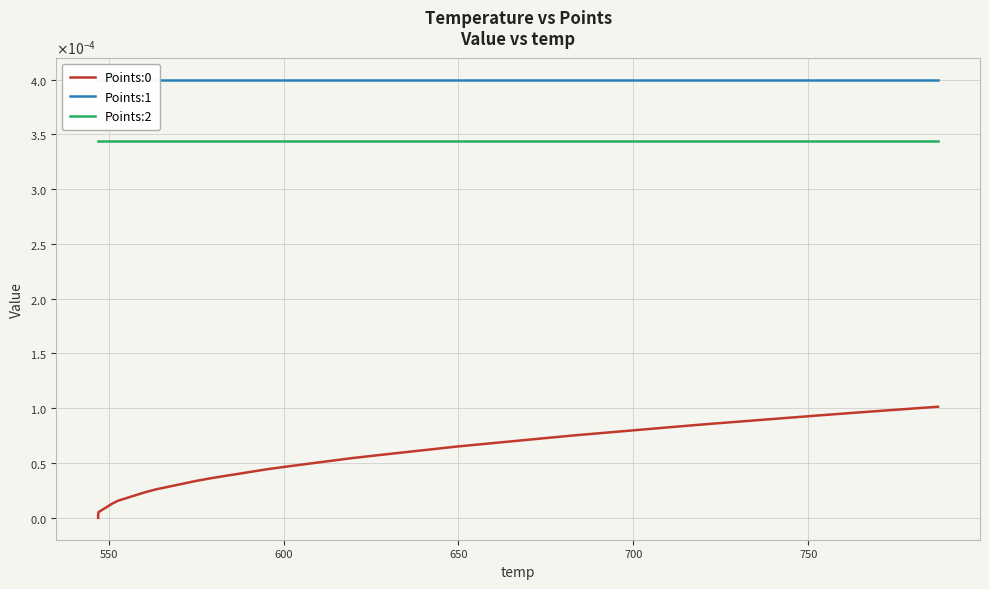

Reading left to right, extract all data points from this chart.

Points:0: 0.0	0.0	0.0	0.0	0.0	0.0	0.0	0.0	0.0	0.0	0.0	0.0	0.0	0.0	0.0	0.0	0.0	0.0	0.0	0.0	0.0	0.0	0.0	0.0	0.0	0.0	0.0	0.0	0.0	0.0	0.0	0.0	0.0	0.0	0.0	0.0	0.0	0.0	0.0	0.0
Points:1: 0.0	0.0	0.0	0.0	0.0	0.0	0.0	0.0	0.0	0.0	0.0	0.0	0.0	0.0	0.0	0.0	0.0	0.0	0.0	0.0	0.0	0.0	0.0	0.0	0.0	0.0	0.0	0.0	0.0	0.0	0.0	0.0	0.0	0.0	0.0	0.0	0.0	0.0	0.0	0.0
Points:2: 0.0	0.0	0.0	0.0	0.0	0.0	0.0	0.0	0.0	0.0	0.0	0.0	0.0	0.0	0.0	0.0	0.0	0.0	0.0	0.0	0.0	0.0	0.0	0.0	0.0	0.0	0.0	0.0	0.0	0.0	0.0	0.0	0.0	0.0	0.0	0.0	0.0	0.0	0.0	0.0